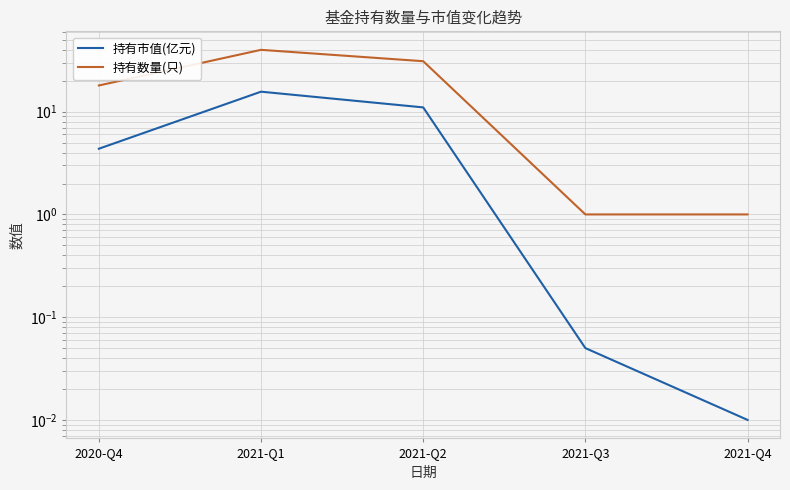

What is the difference between the maximum and minimum values in the 持有市值(亿元) series?

15.7